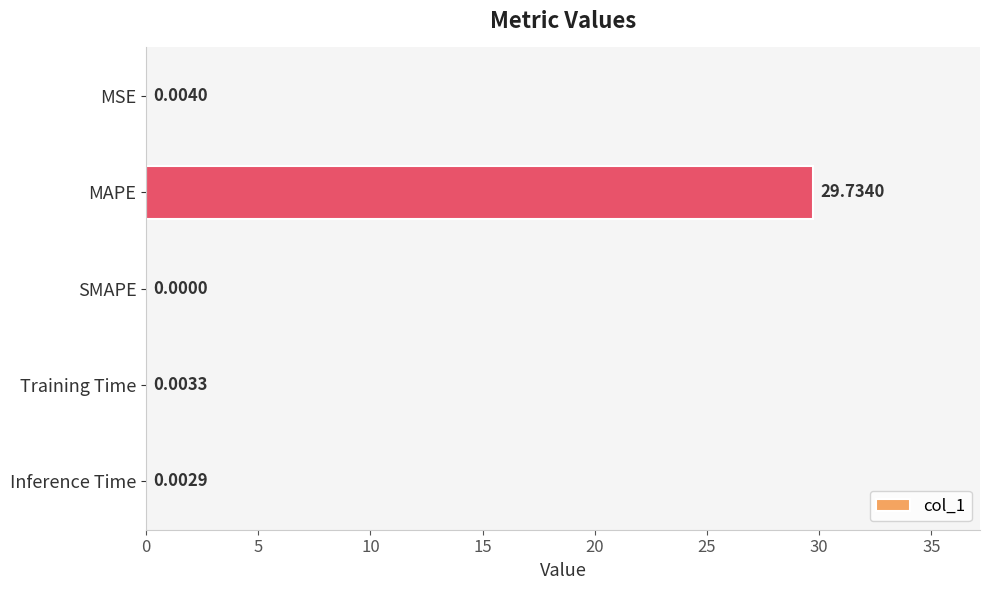

Which label corresponds to the largest value in the chart?

MAPE